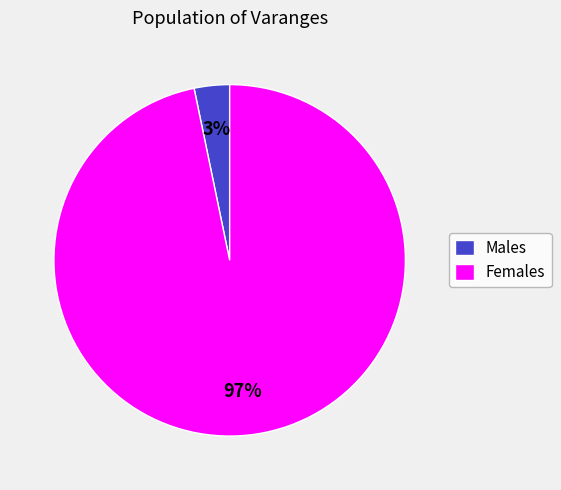

Which category has the smallest portion of the pie?

Males